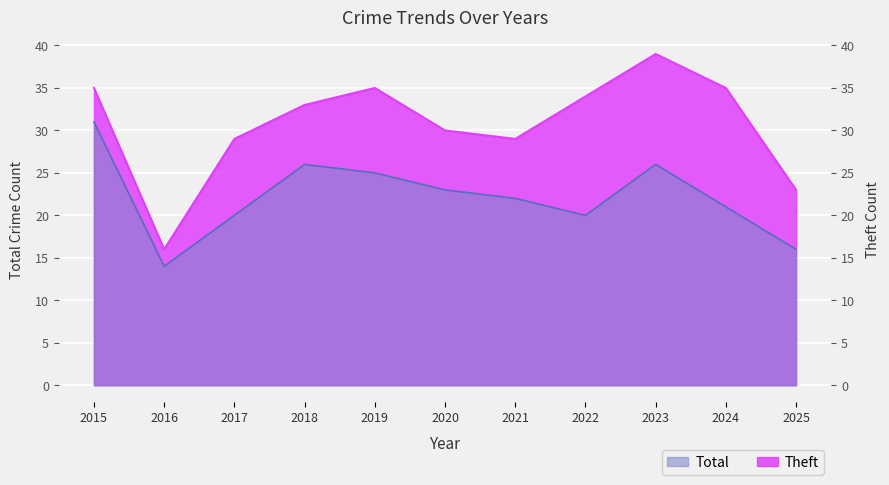

What is the sum of the Total values at 2016 and 2025?

39